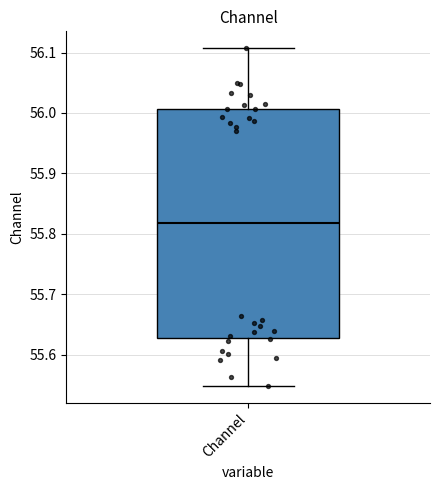

Read this box plot against the y-axis: the position of the median line, the range covered by the box, and the ends of both whiskers. The values are not printed on the chart, so give them approximately, as read against the axis.

median 55.82, box 55.63 to 56.01, whiskers 55.55 to 56.11